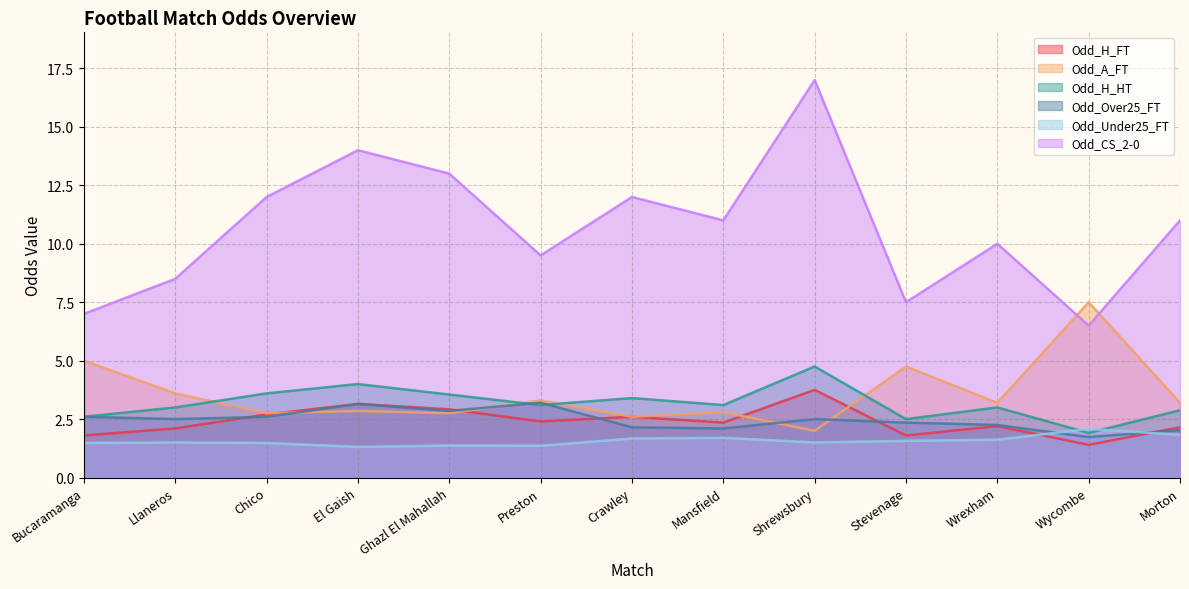

Rank the series by their maximum value, from highest to lowest.

Odd_CS_2-0, Odd_A_FT, Odd_H_HT, Odd_H_FT, Odd_Over25_FT, Odd_Under25_FT